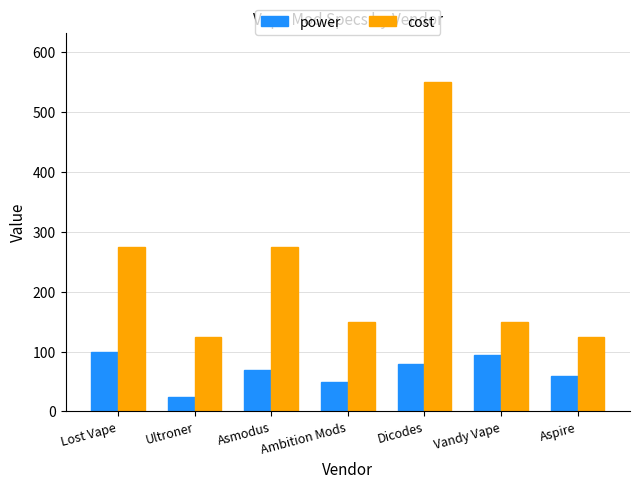

True or false: power has a value of 60 at Aspire.

True